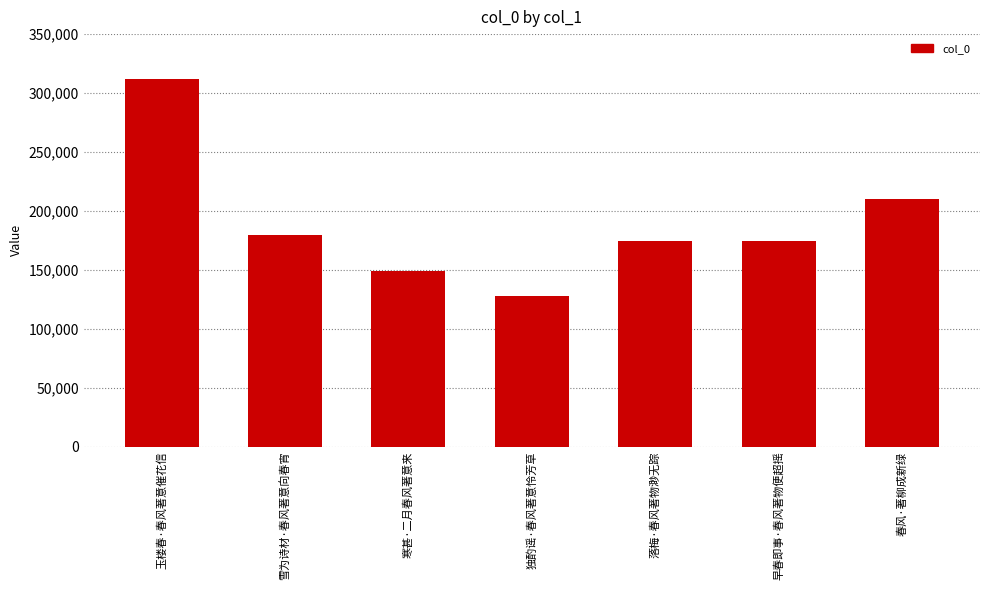

Approximately how many times larger is the value at 雪为诗材·春风著意向春宵 compared to 玉楼春·春风著意催花信?

0.6